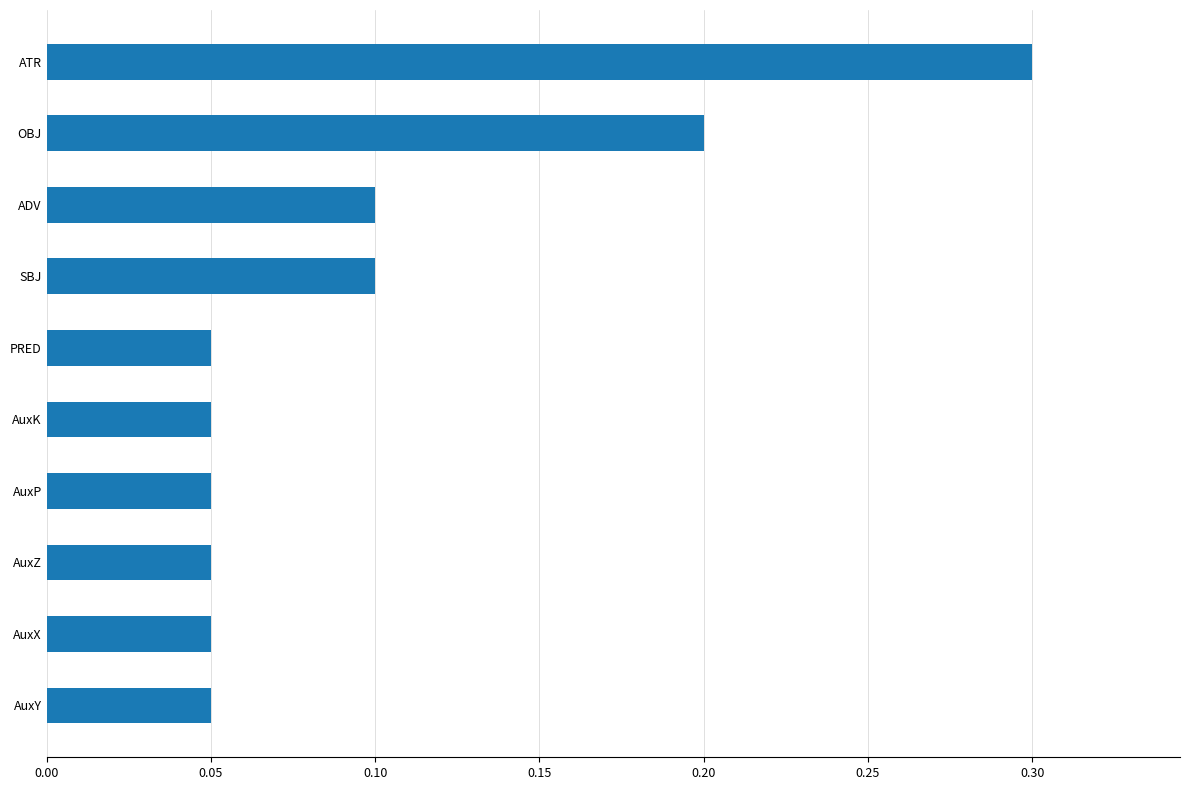

True or false: the data shows 0.1 at AuxP.

True